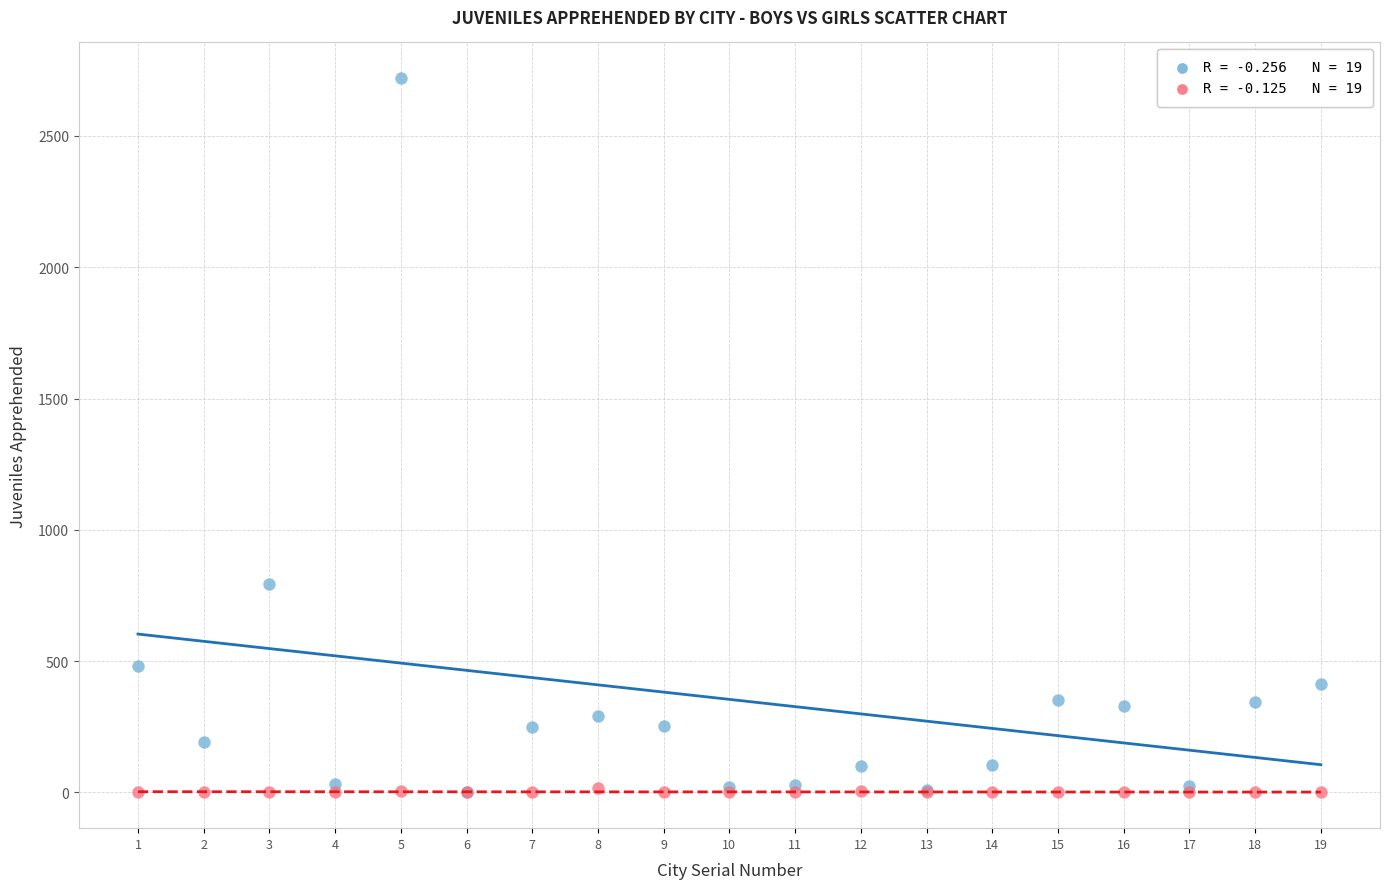

Across all series, what Y value is closest to 1360?

792